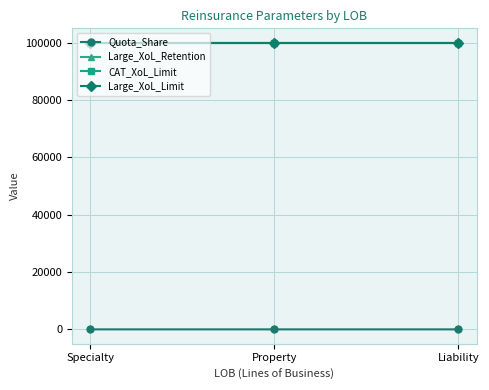

True or false: Quota_Share has a value of 0.4 at Property.

False